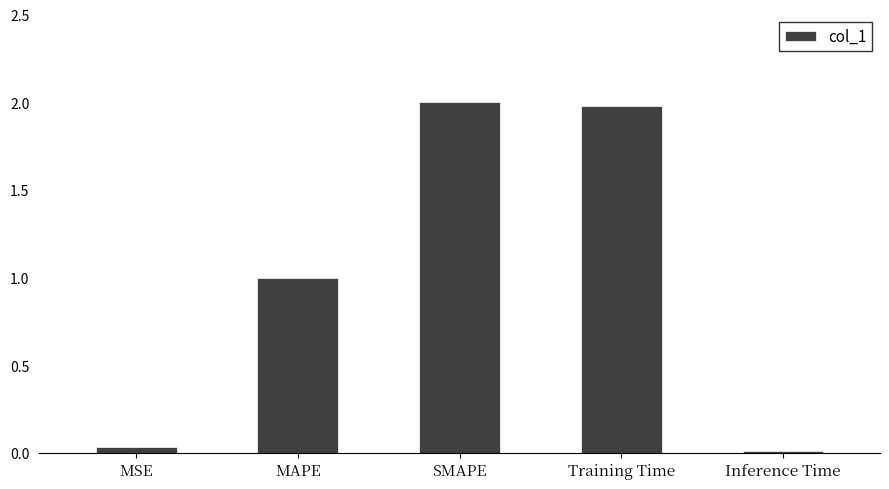

What is the difference between the maximum and second lowest values?

2.0